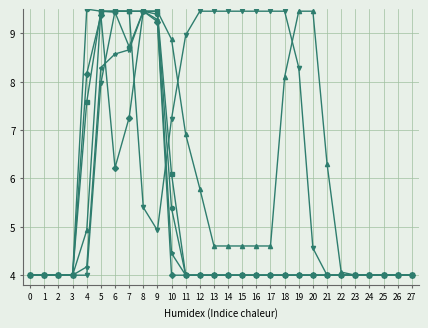

What is the minimum value shown in the chart?

4.0